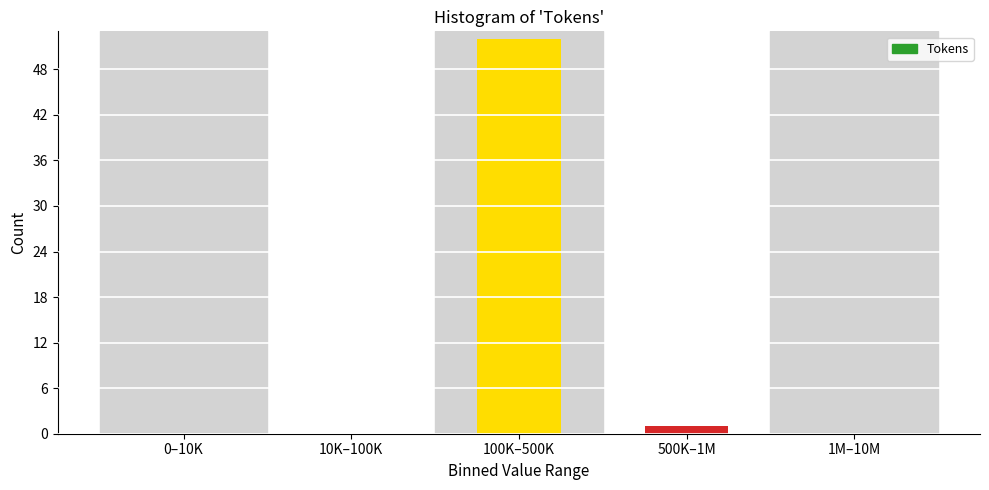

Reading left to right, extract all data points from this chart.

0–10K=0	10K–100K=0	100K–500K=52	500K–1M=1	1M–10M=0